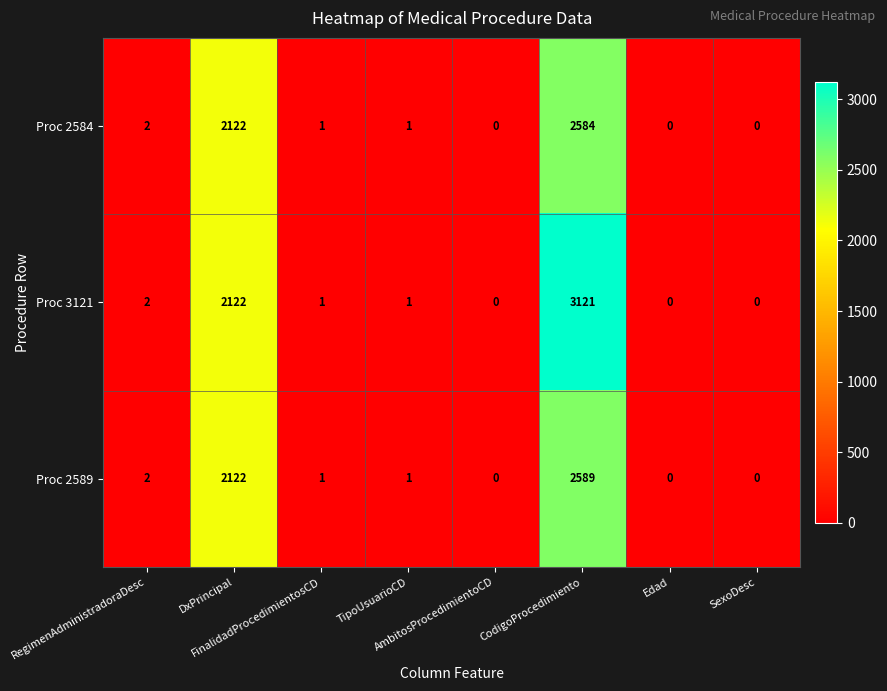

What is the sum of all Proc 3121 values?

5247